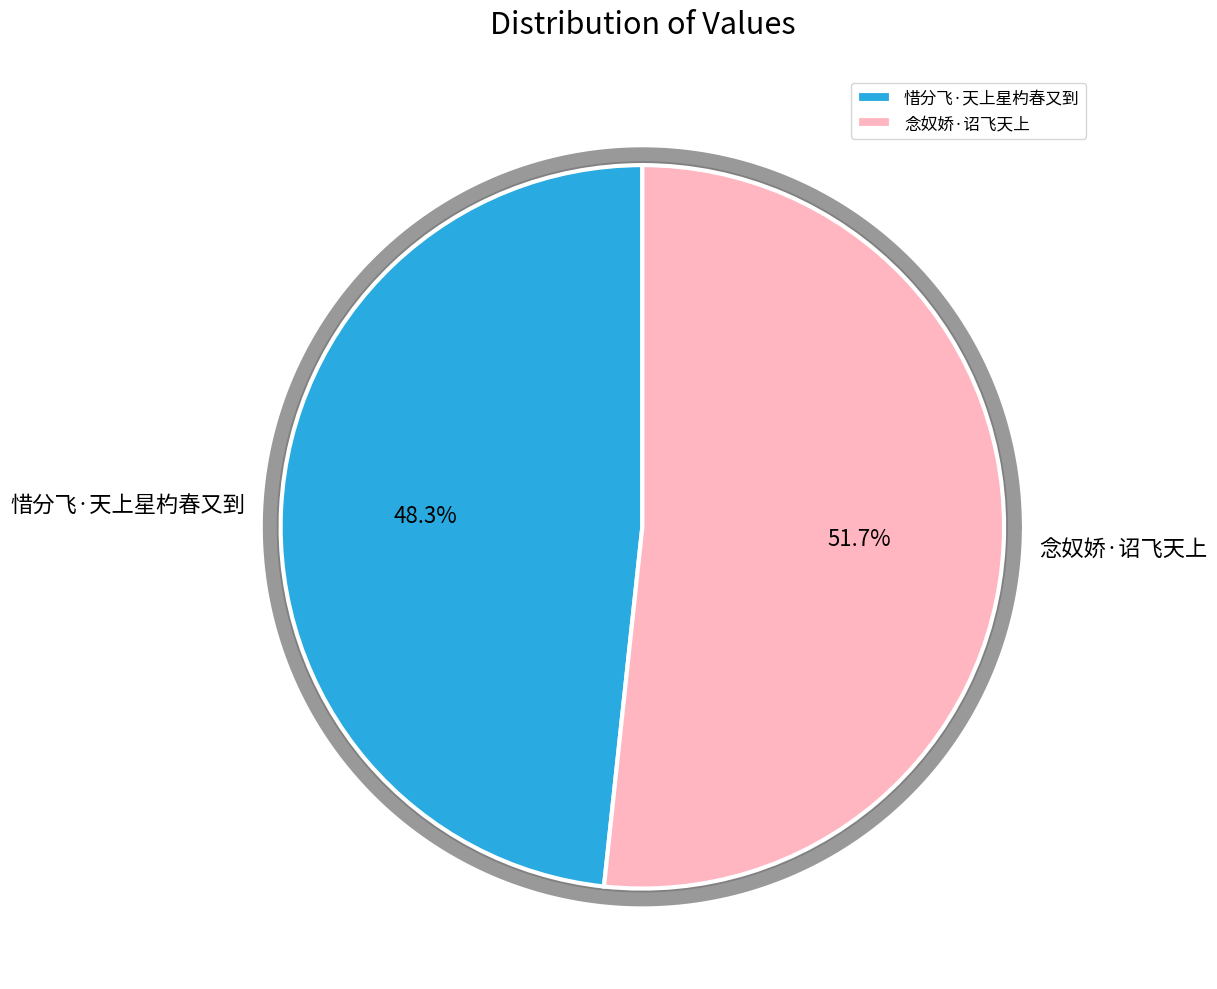

Rank the categories by value from highest to lowest.

念奴娇·诏飞天上, 惜分飞·天上星杓春又到